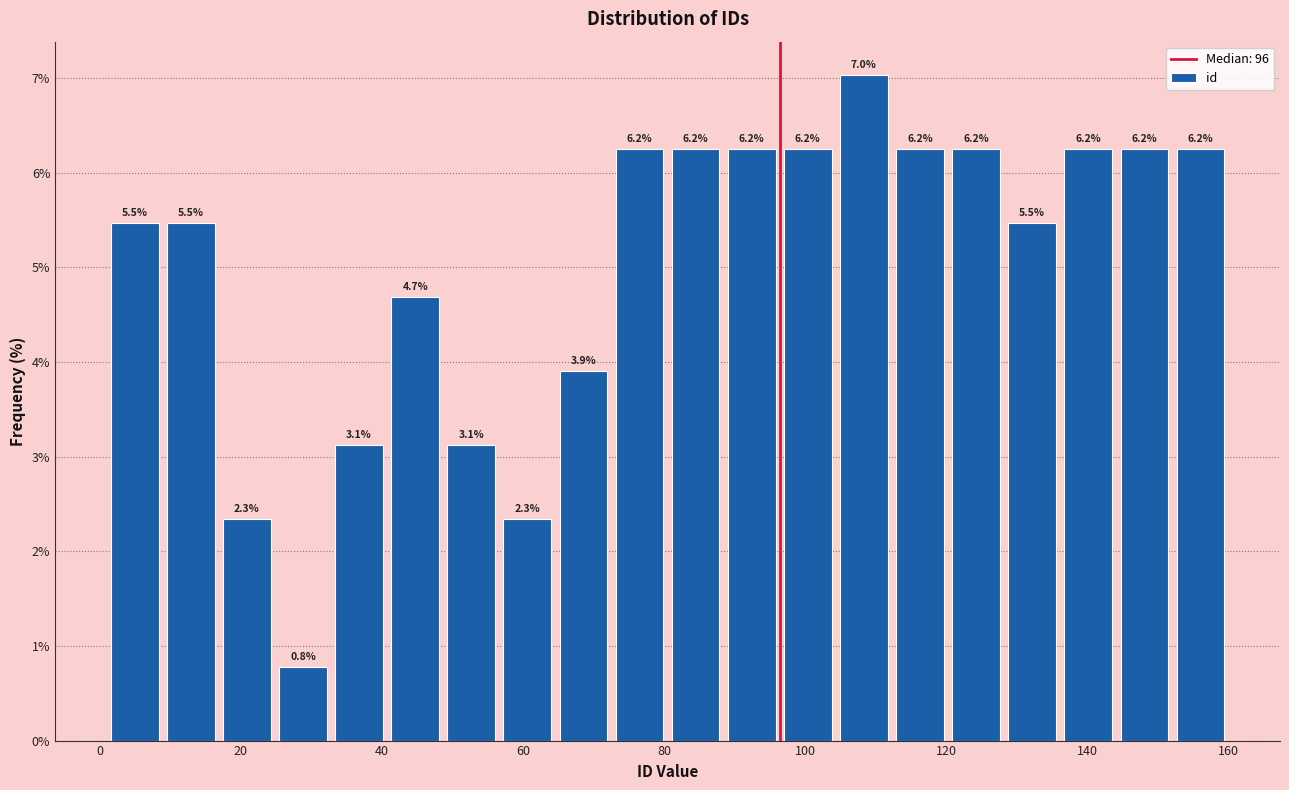

Around what value on the x-axis is the tallest bar? Give the approximate position of its centre, as read against the axis.

108